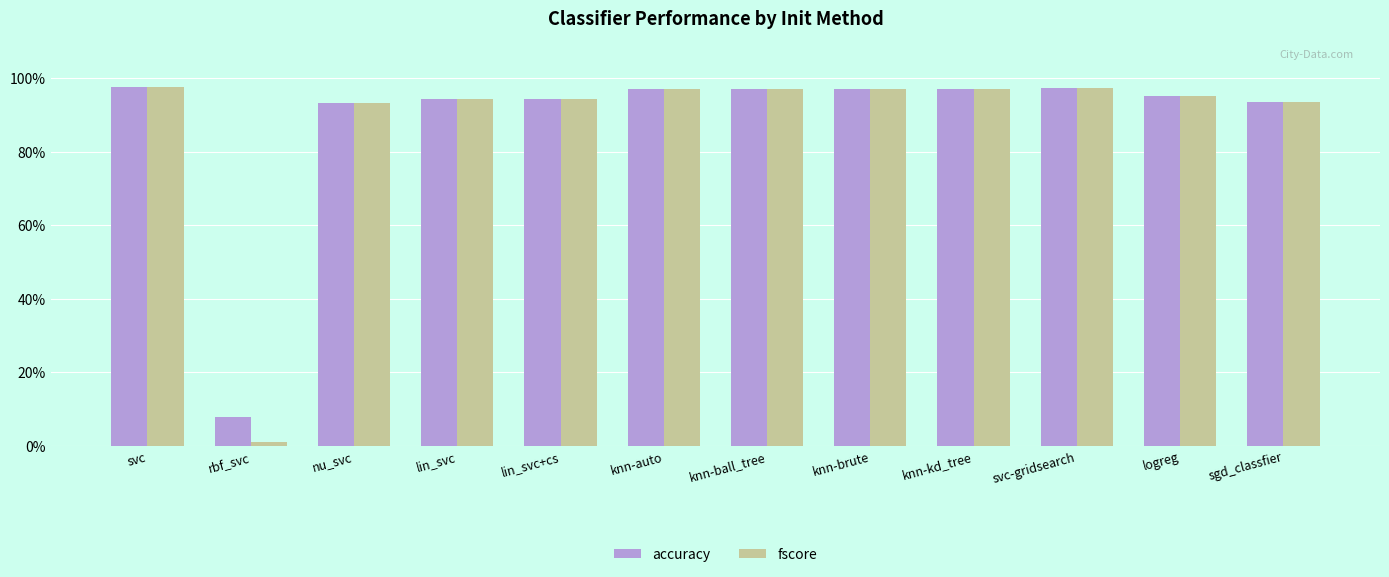

Does the chart contain any negative values?

No